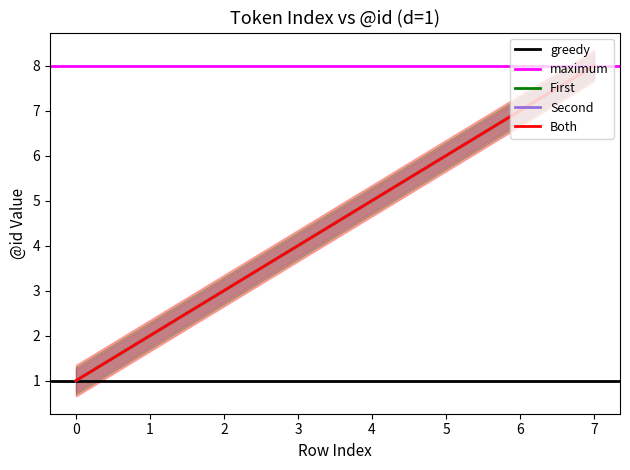

Which series has the widest spread of values?

First